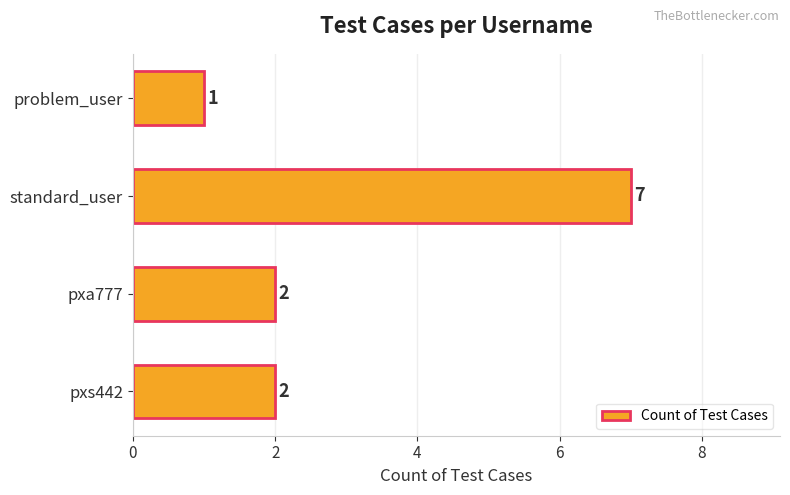

What is the sum of all values?

12